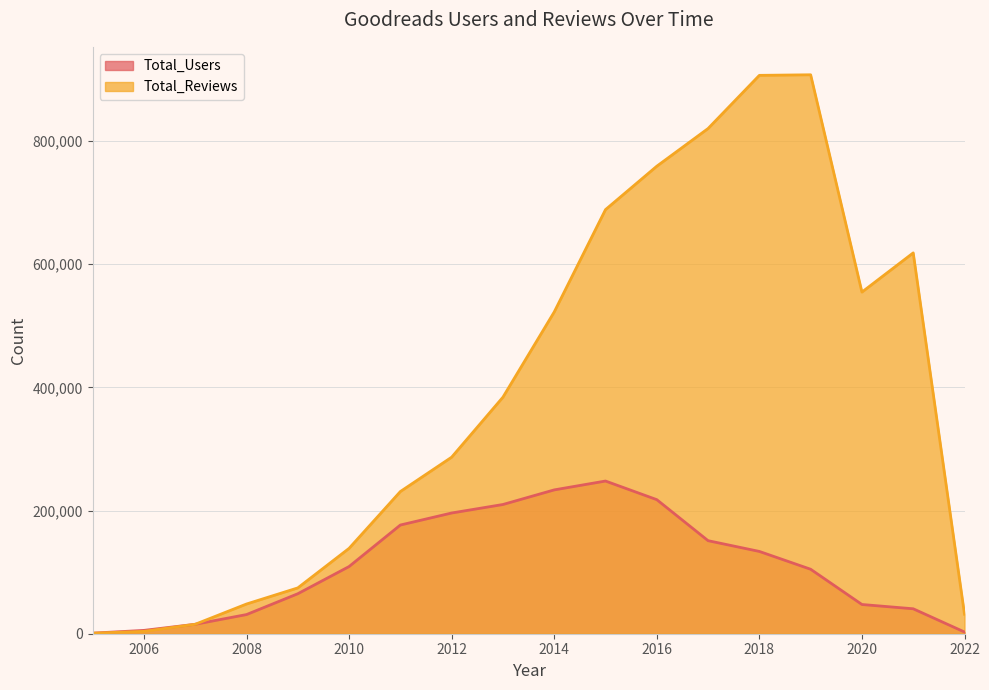

True or false: Total_Users and Total_Reviews cross at least once.

True